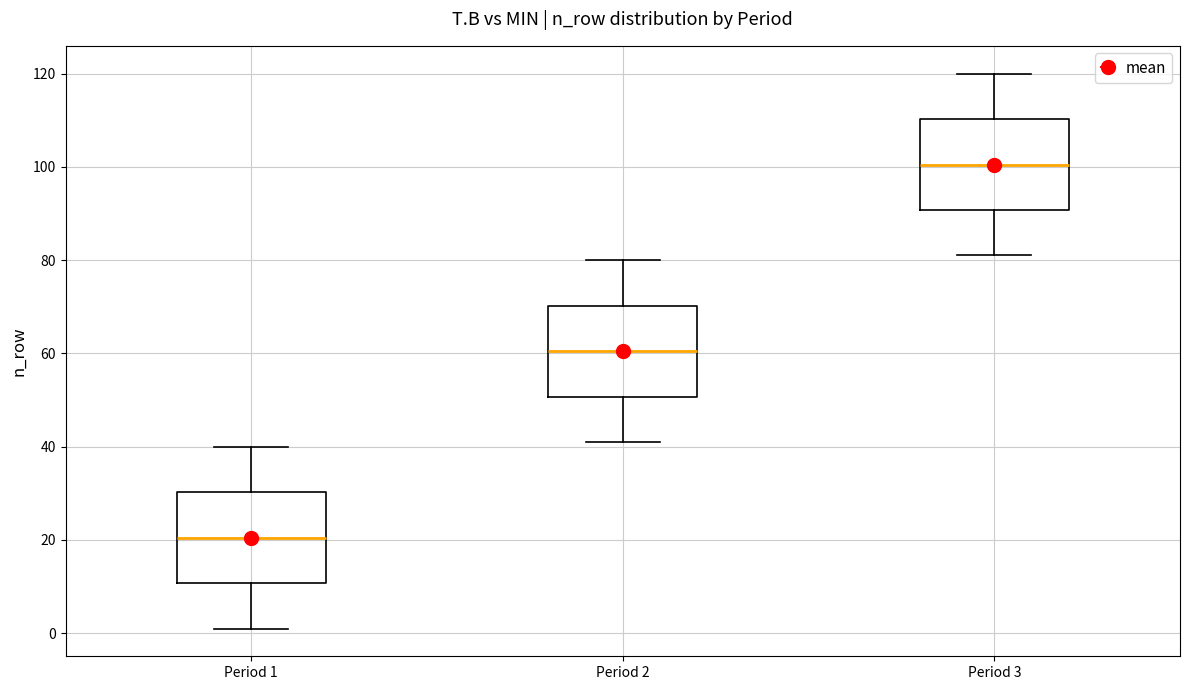

Reading left to right, transcribe this box plot: for each box, give where its median line is, the range the box spans, and where its two whiskers end, as read against the y-axis. The values are not printed on the chart, so give them approximately, as read against the axis.

Period 1: median 20, box 10 to 30, whiskers 2 to 40
Period 2: median 60, box 50 to 70, whiskers 42 to 80
Period 3: median 100, box 90 to 110, whiskers 82 to 120